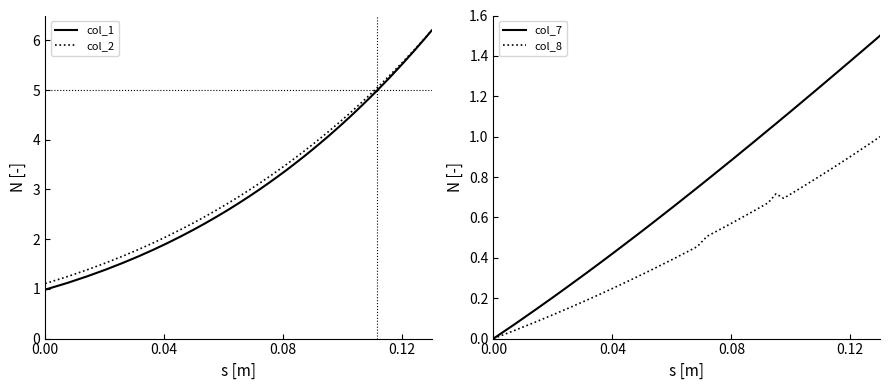

Between 10 and 24, which is larger?

24